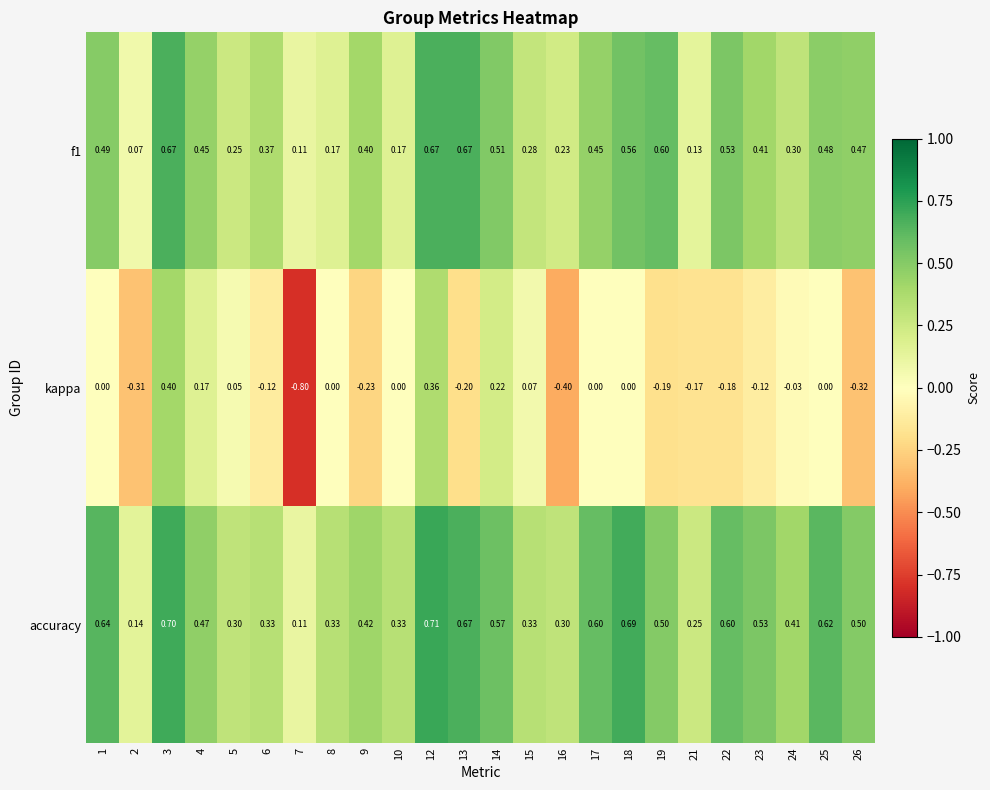

Which series has the largest total across all categories?

accuracy